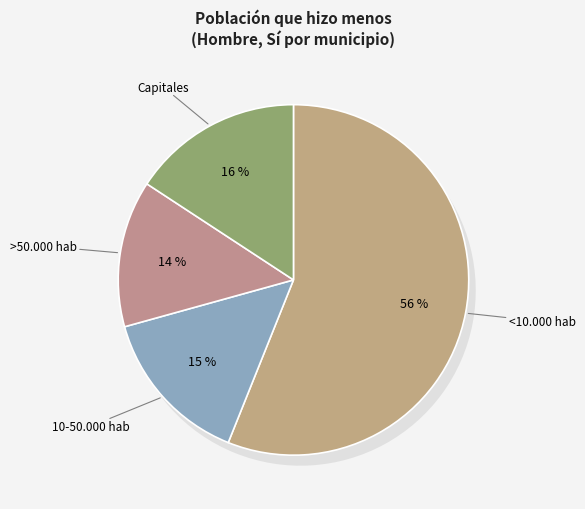

To the nearest percent, what is the difference between the >50.000 hab and 10-50.000 hab slice percentages?

1%